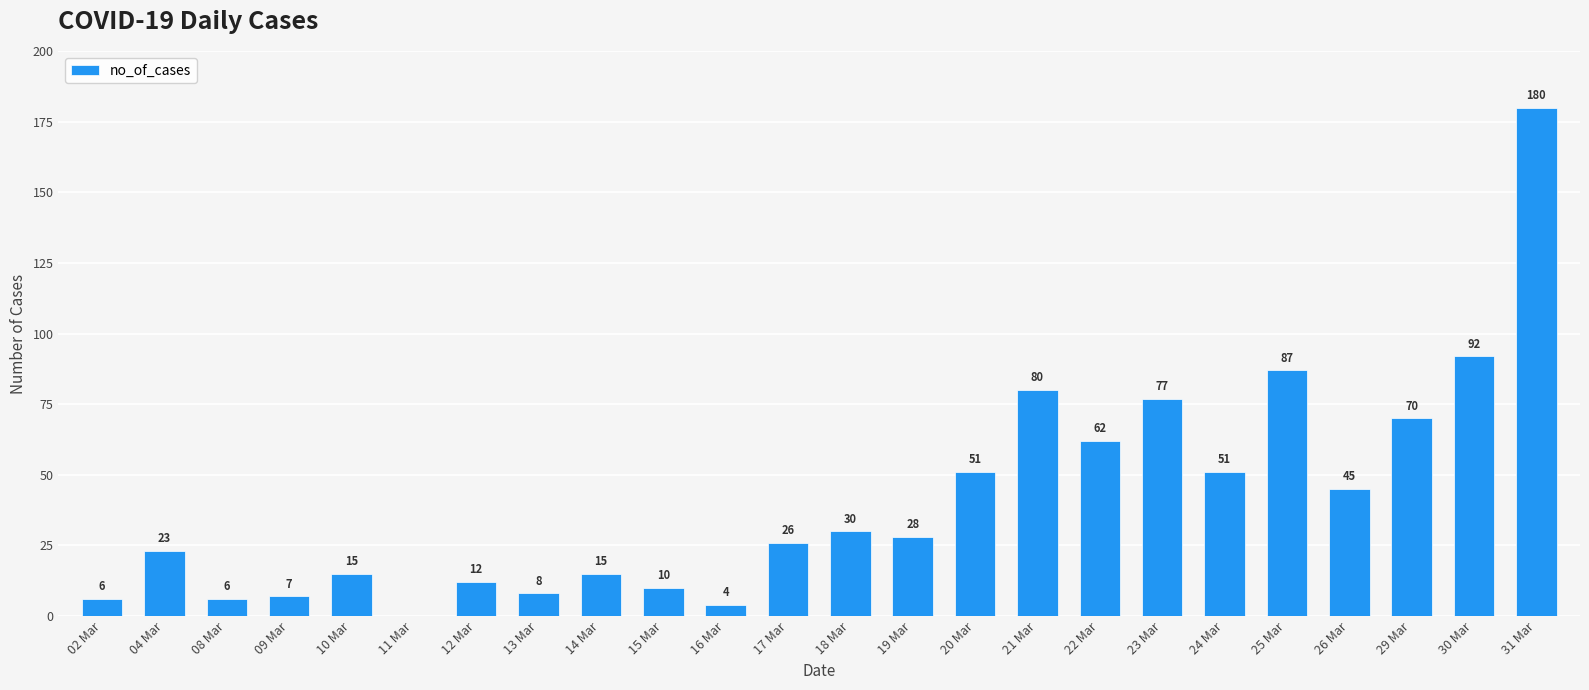

Which has a higher value, 17 Mar or 09 Mar?

17 Mar